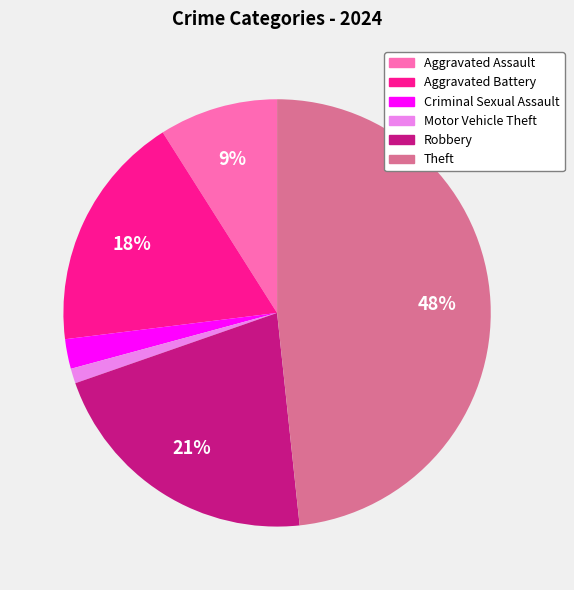

To the nearest percent, what is the average slice percentage?

17%